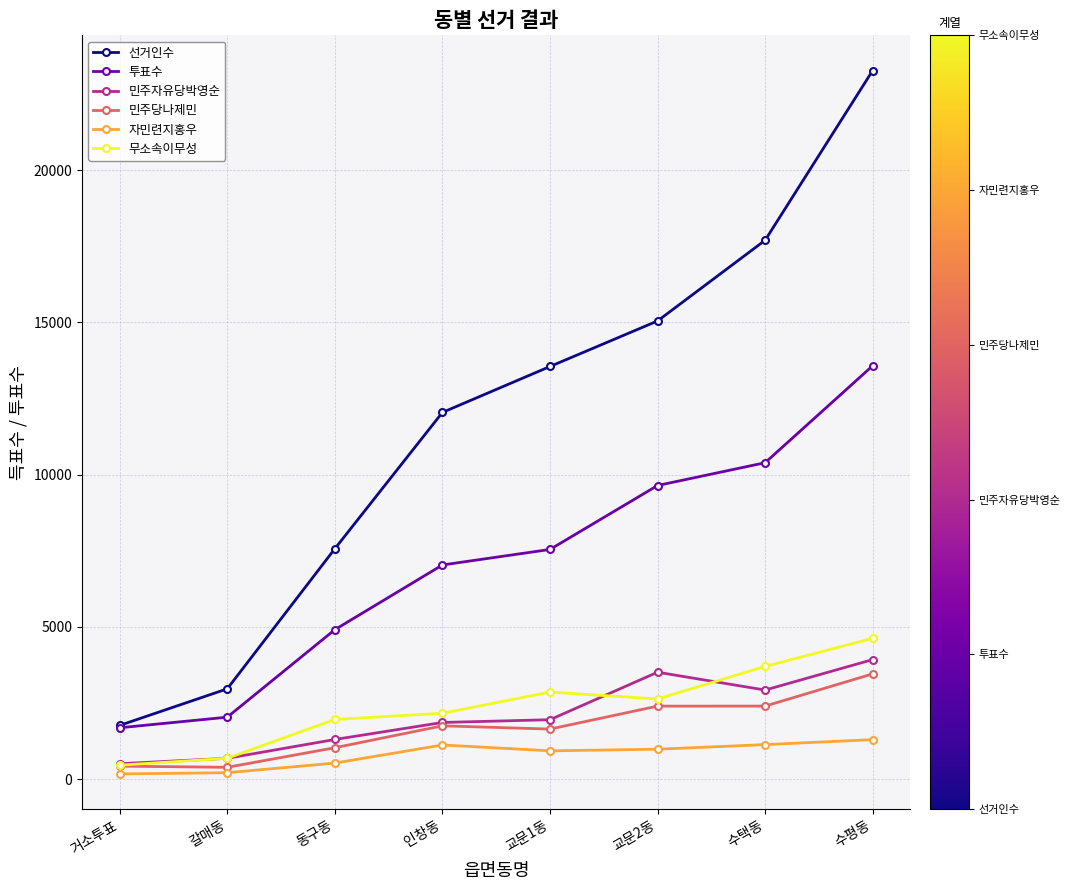

Rank the series at 동구동 from lowest to highest value.

자민련지홍우, 민주당나제민, 민주자유당박영순, 무소속이무성, 투표수, 선거인수